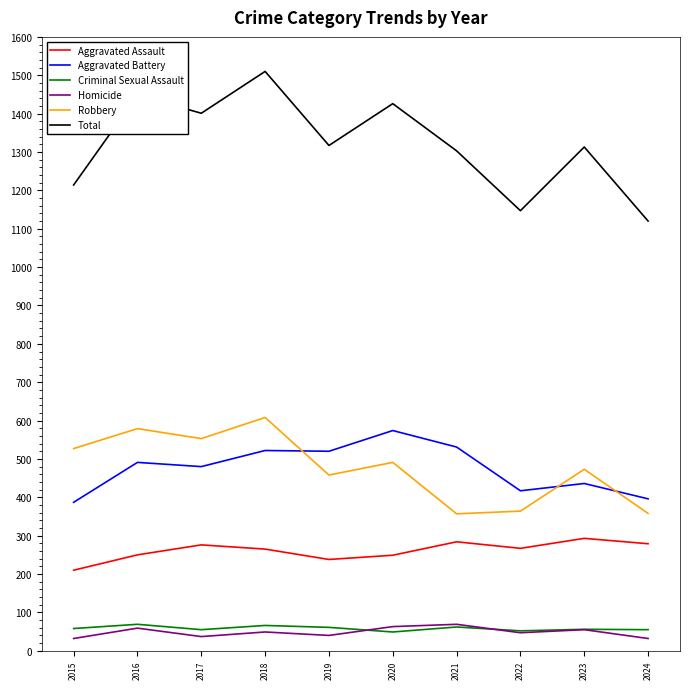

The value of Criminal Sexual Assault at 2017 is 55. True or false?

True